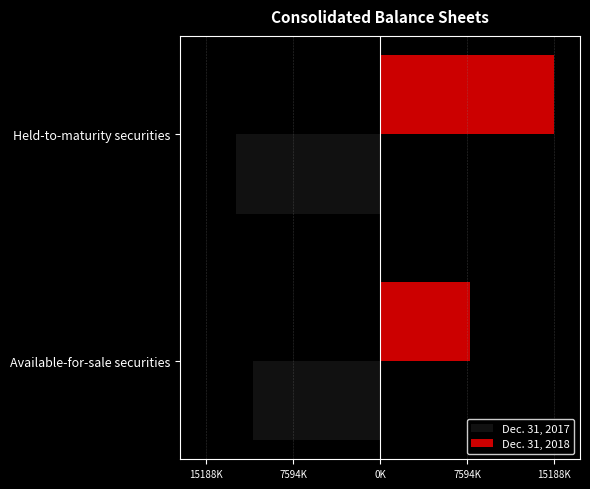

What is the value of the Dec. 31, 2017 bar at the 2nd from the left?

-12548280